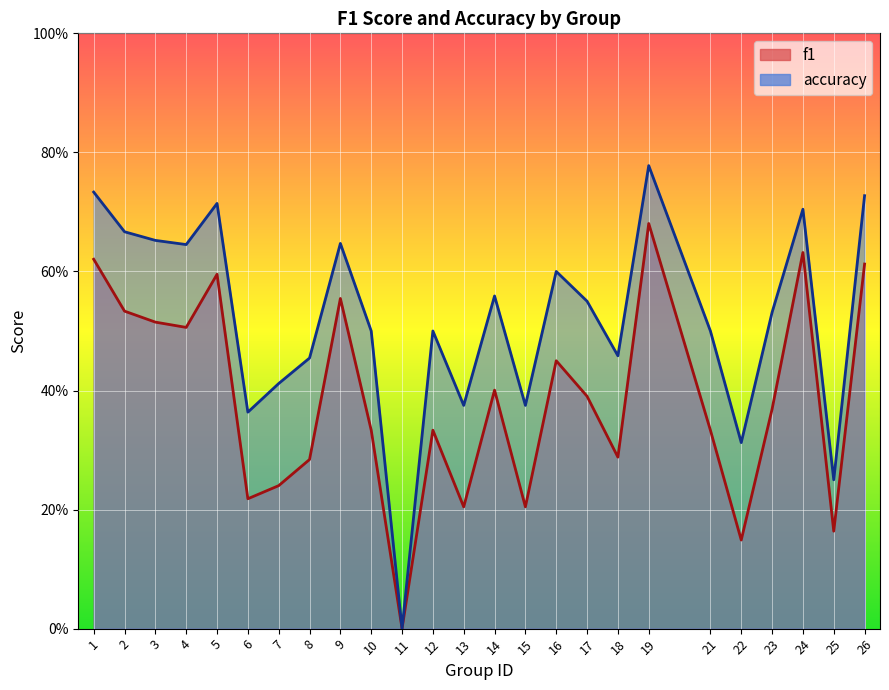

What is the maximum value for accuracy?

0.8